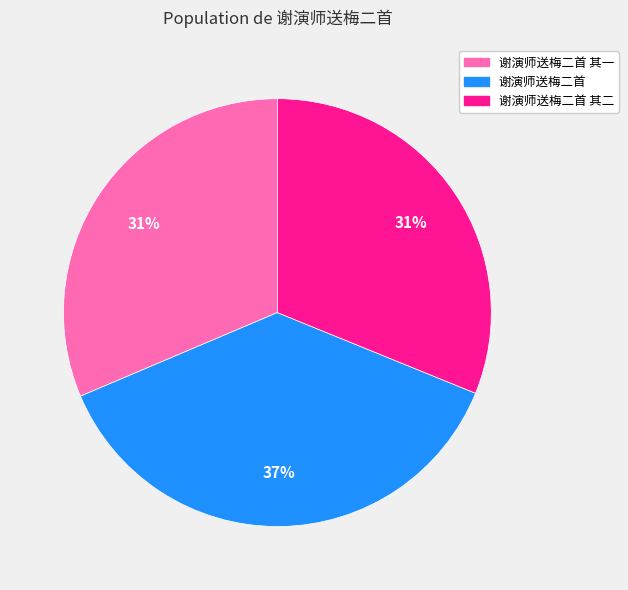

To the nearest percent, what is the average slice percentage?

33%